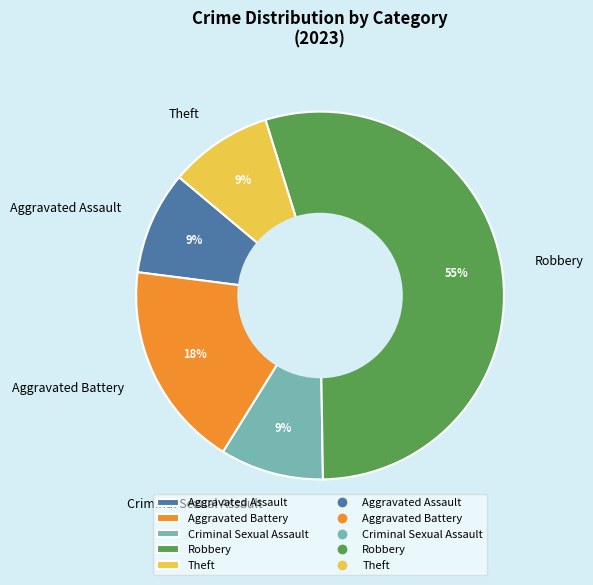

Which category has the biggest portion of the pie?

Robbery